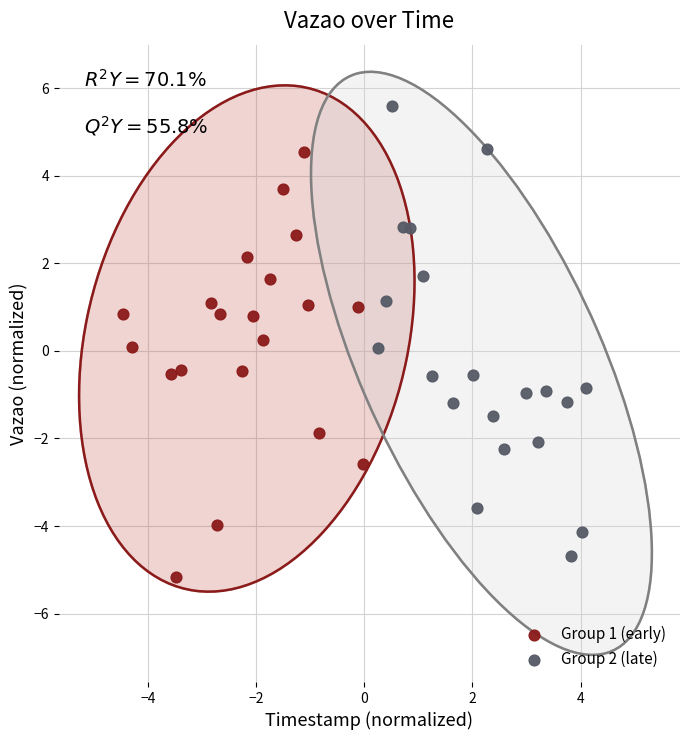

Which series reaches the maximum Y coordinate?

Group 2 (late)